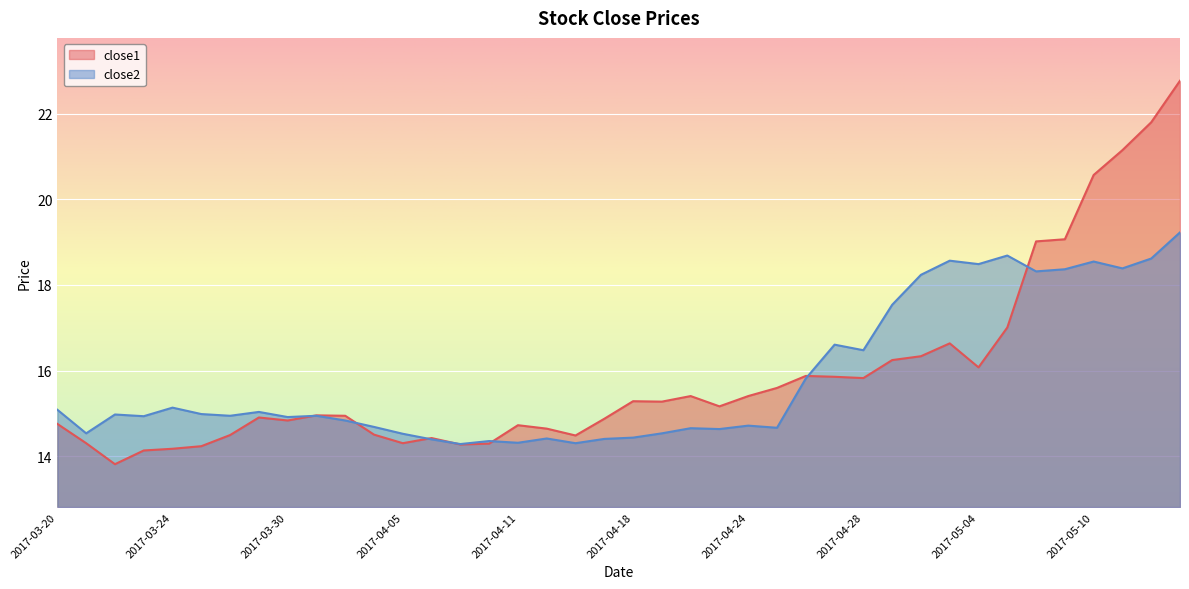

Rank the series by their average value, from lowest to highest.

close2, close1